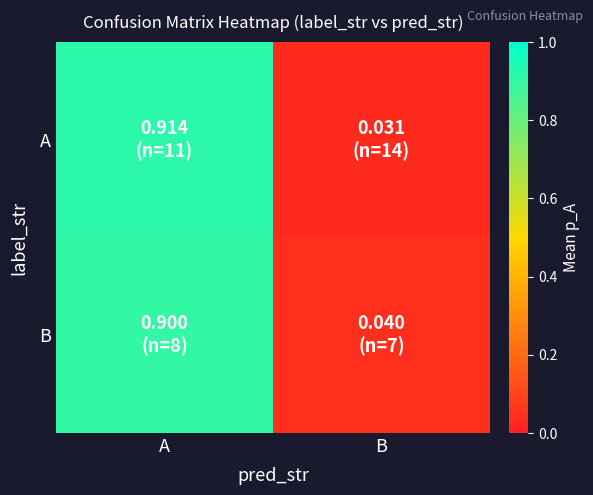

Reading left to right, transcribe all the data shown in this chart.

A: A=0.9	B=0.0
B: A=0.9	B=0.0